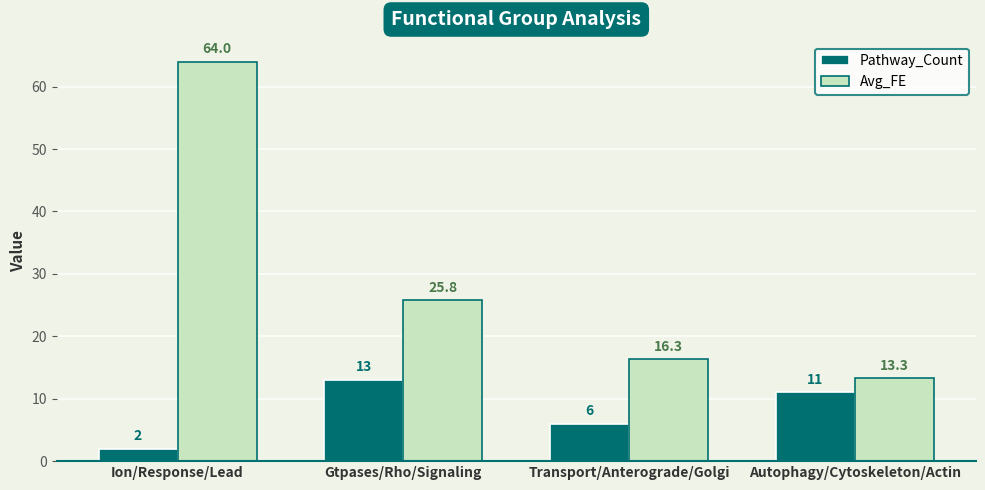

What are all the series names shown in the legend?

Pathway_Count, Avg_FE